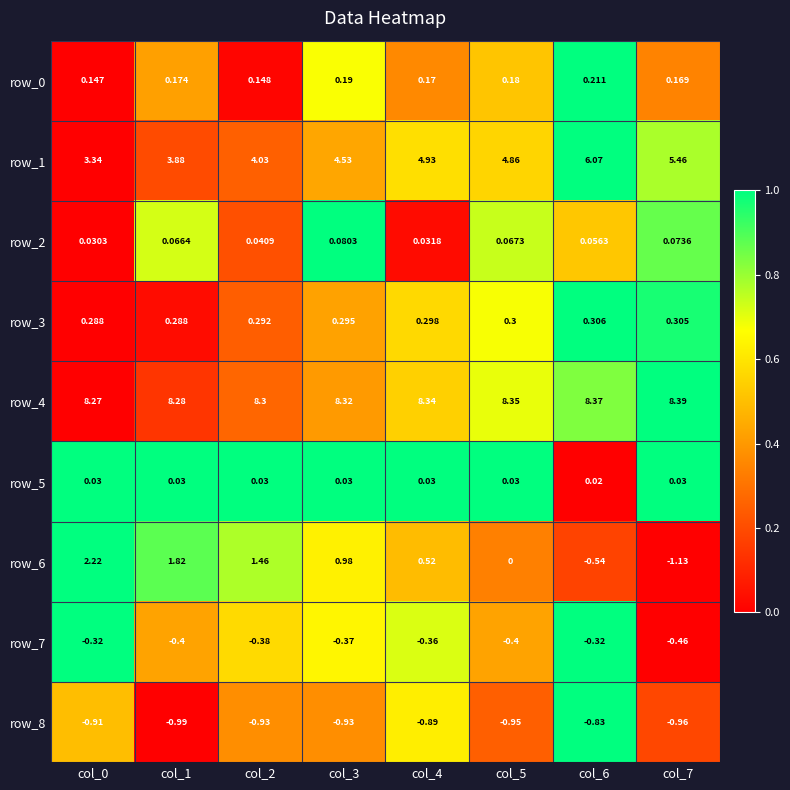

Where is row_0 nearest to the value 0?

col_0